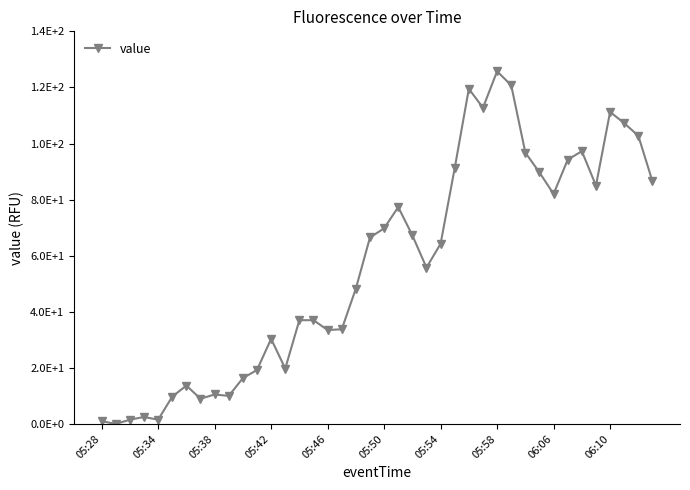

Is this an area chart (filled region under the line)?

No